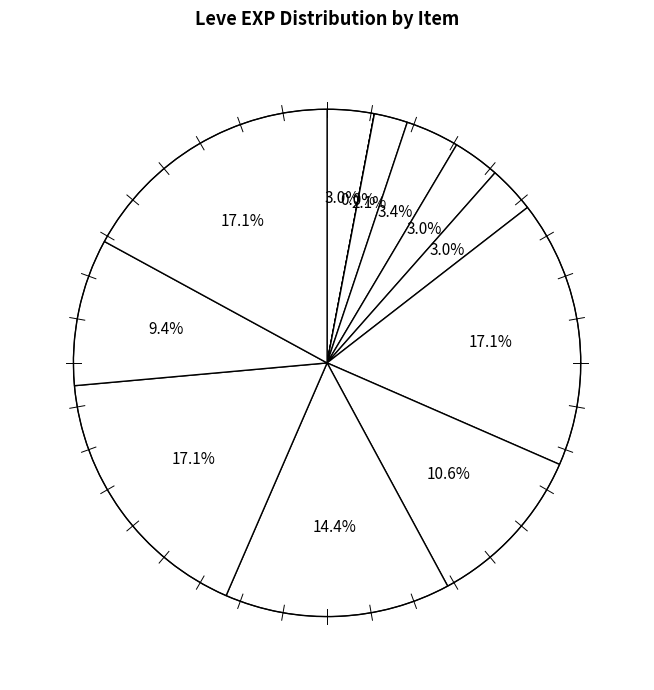

What percentage is the Bone Necklace slice, to the nearest percent?

14%